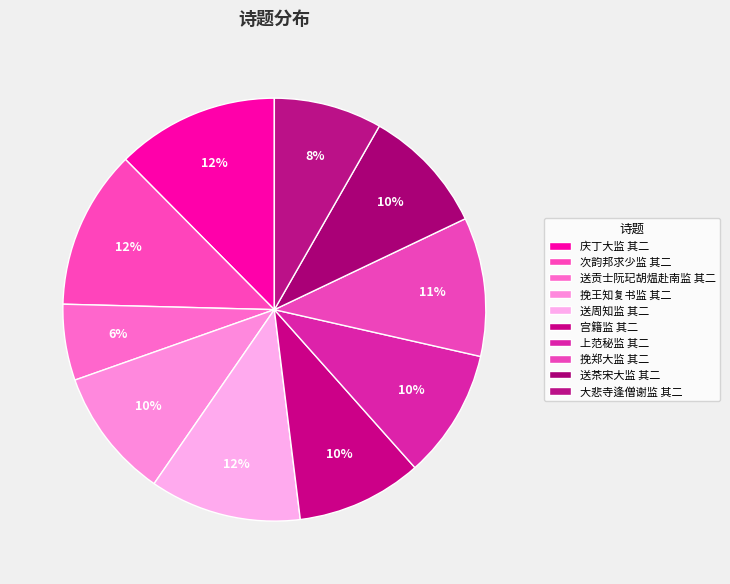

Rank the categories by value from highest to lowest.

庆丁大监 其二, 次韵邦求少监 其二, 送周知监 其二, 挽郑大监 其二, 挽王知复书监 其二, 上范秘监 其二, 送茶宋大监 其二, 宫籍监 其二, 大悲寺逢僧谢监 其二, 送贡士阮玘胡煴赴南监 其二